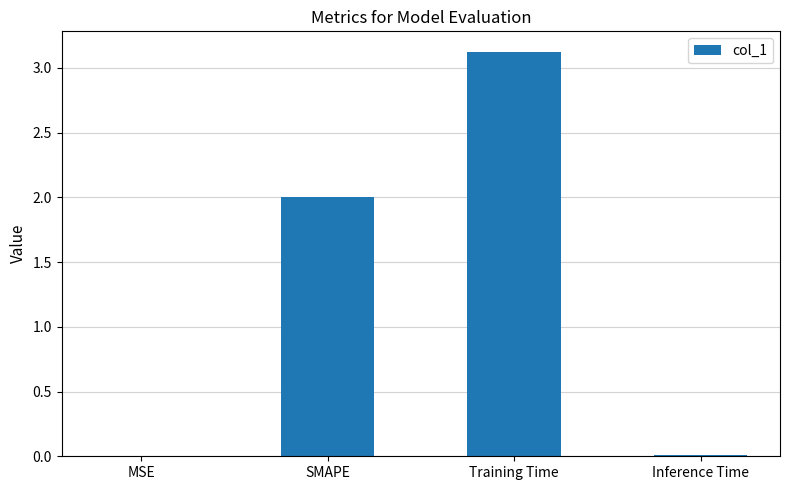

The chart shows a value of 1.4 at SMAPE. True or false?

False